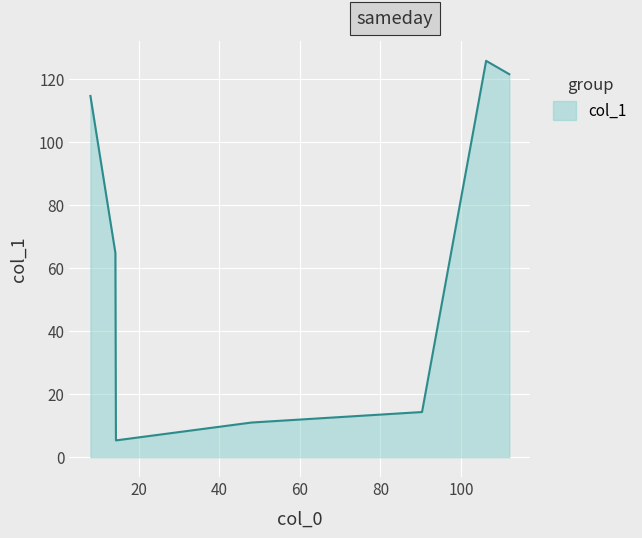

What is the smallest value displayed?

5.3